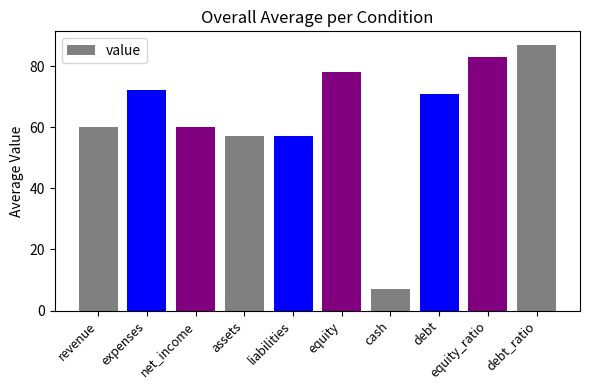

Are the bars grouped side by side (vs. stacked)?

No